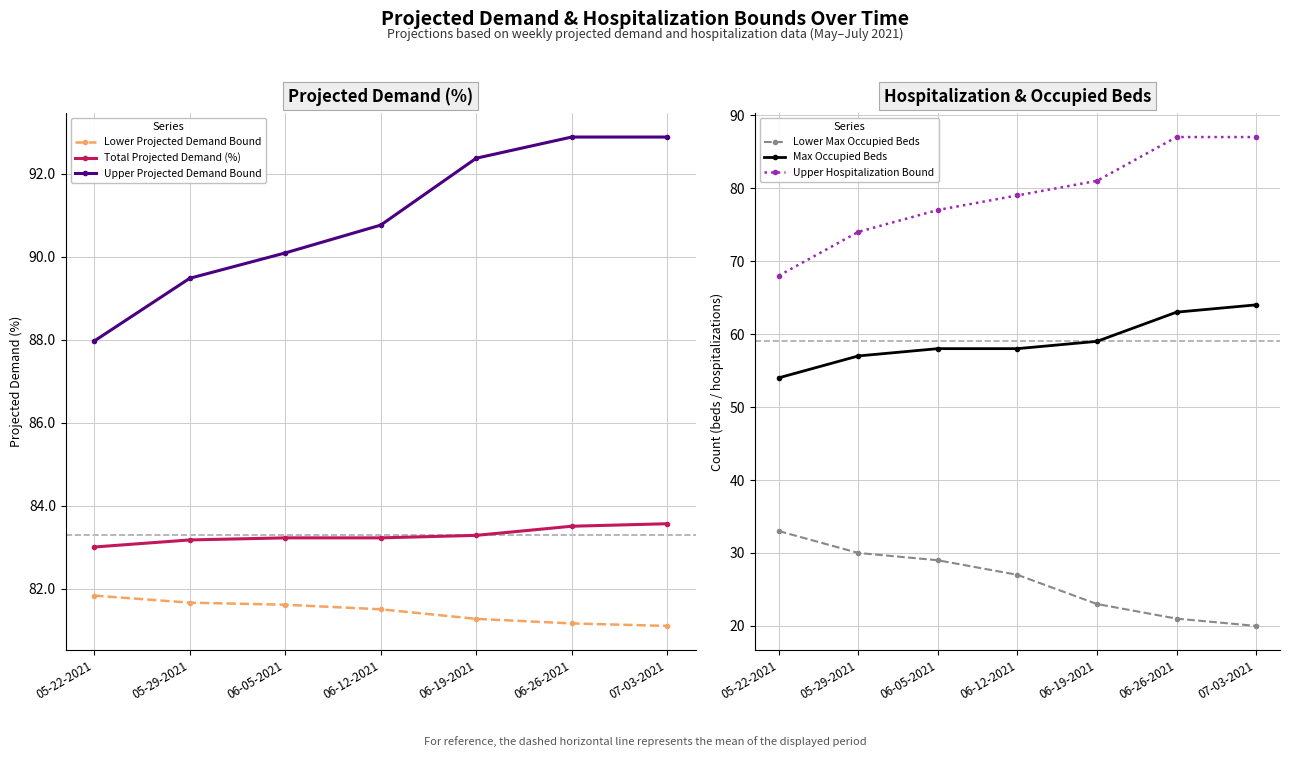

The Total Projected Demand (%) series shows 33.6 at 06-19-2021. True or false?

False